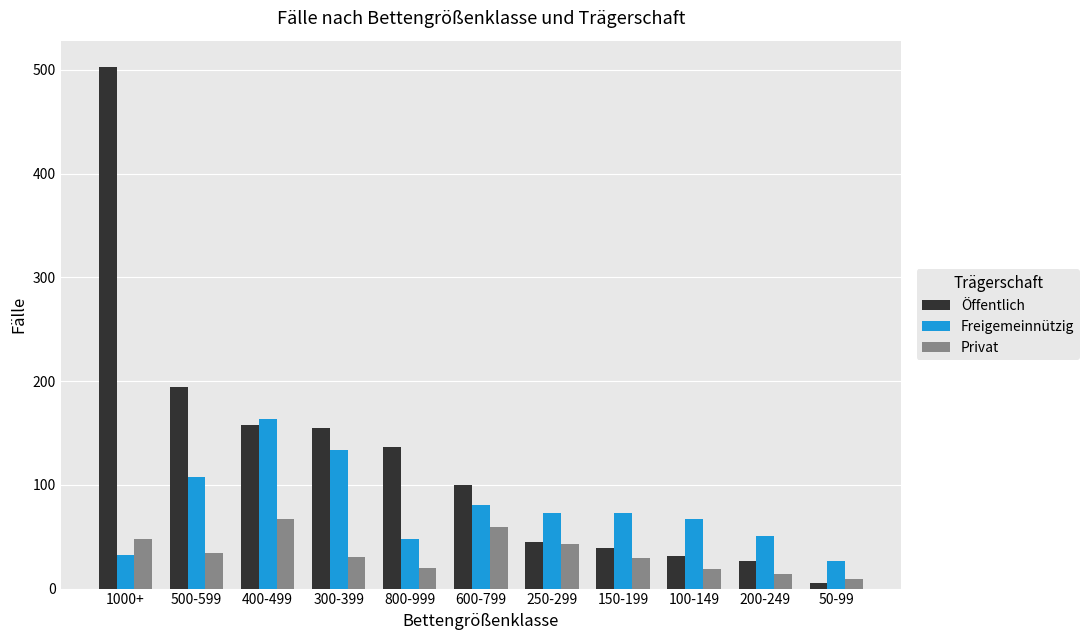

What is the value of the Öffentlich bar at the 8th from the left?

39